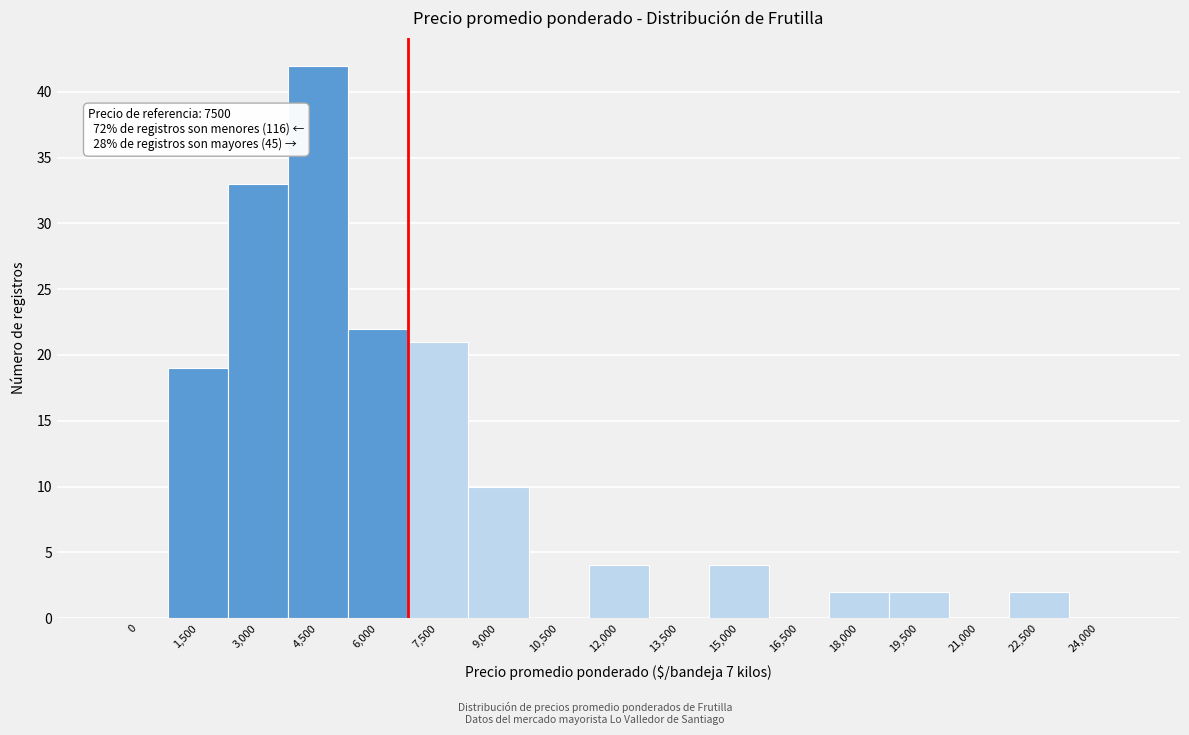

Reading left to right, what are all the values shown in this chart?

0=0	1,500=19	3,000=33	4,500=42	6,000=22	7,500=21	9,000=10	10,500=0	12,000=4	13,500=0	15,000=4	16,500=0	18,000=2	19,500=2	21,000=0	22,500=2	24,000=0